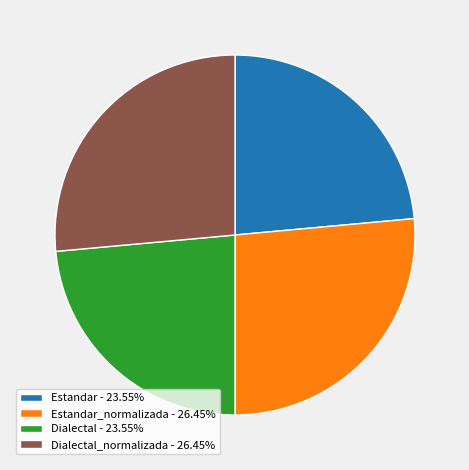

Does Estandar_normalizada - 26.45% account for over 50% of the chart?

No